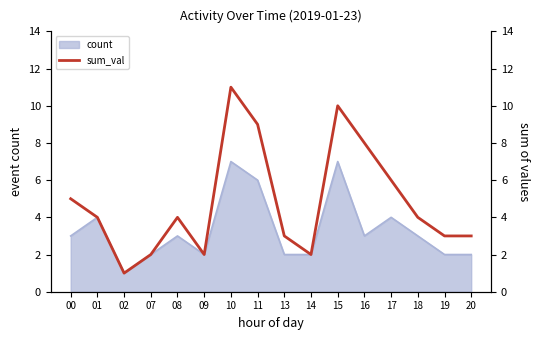

What is the sum of all values?

77